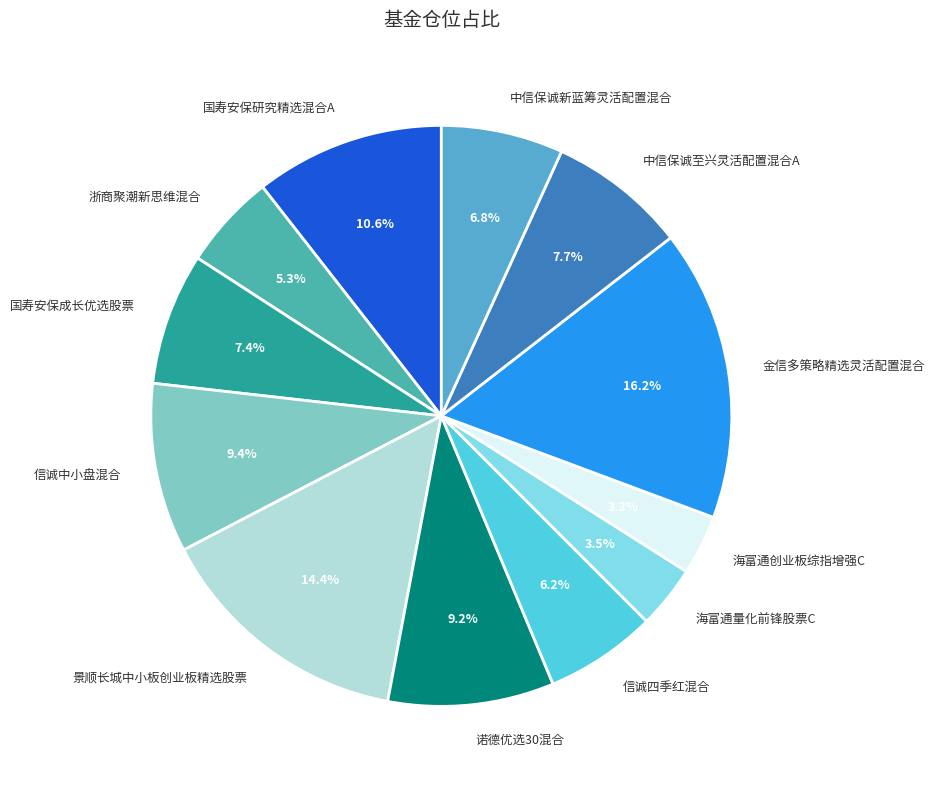

What percentage is the 诺德优选30混合 slice, to the nearest percent?

9%